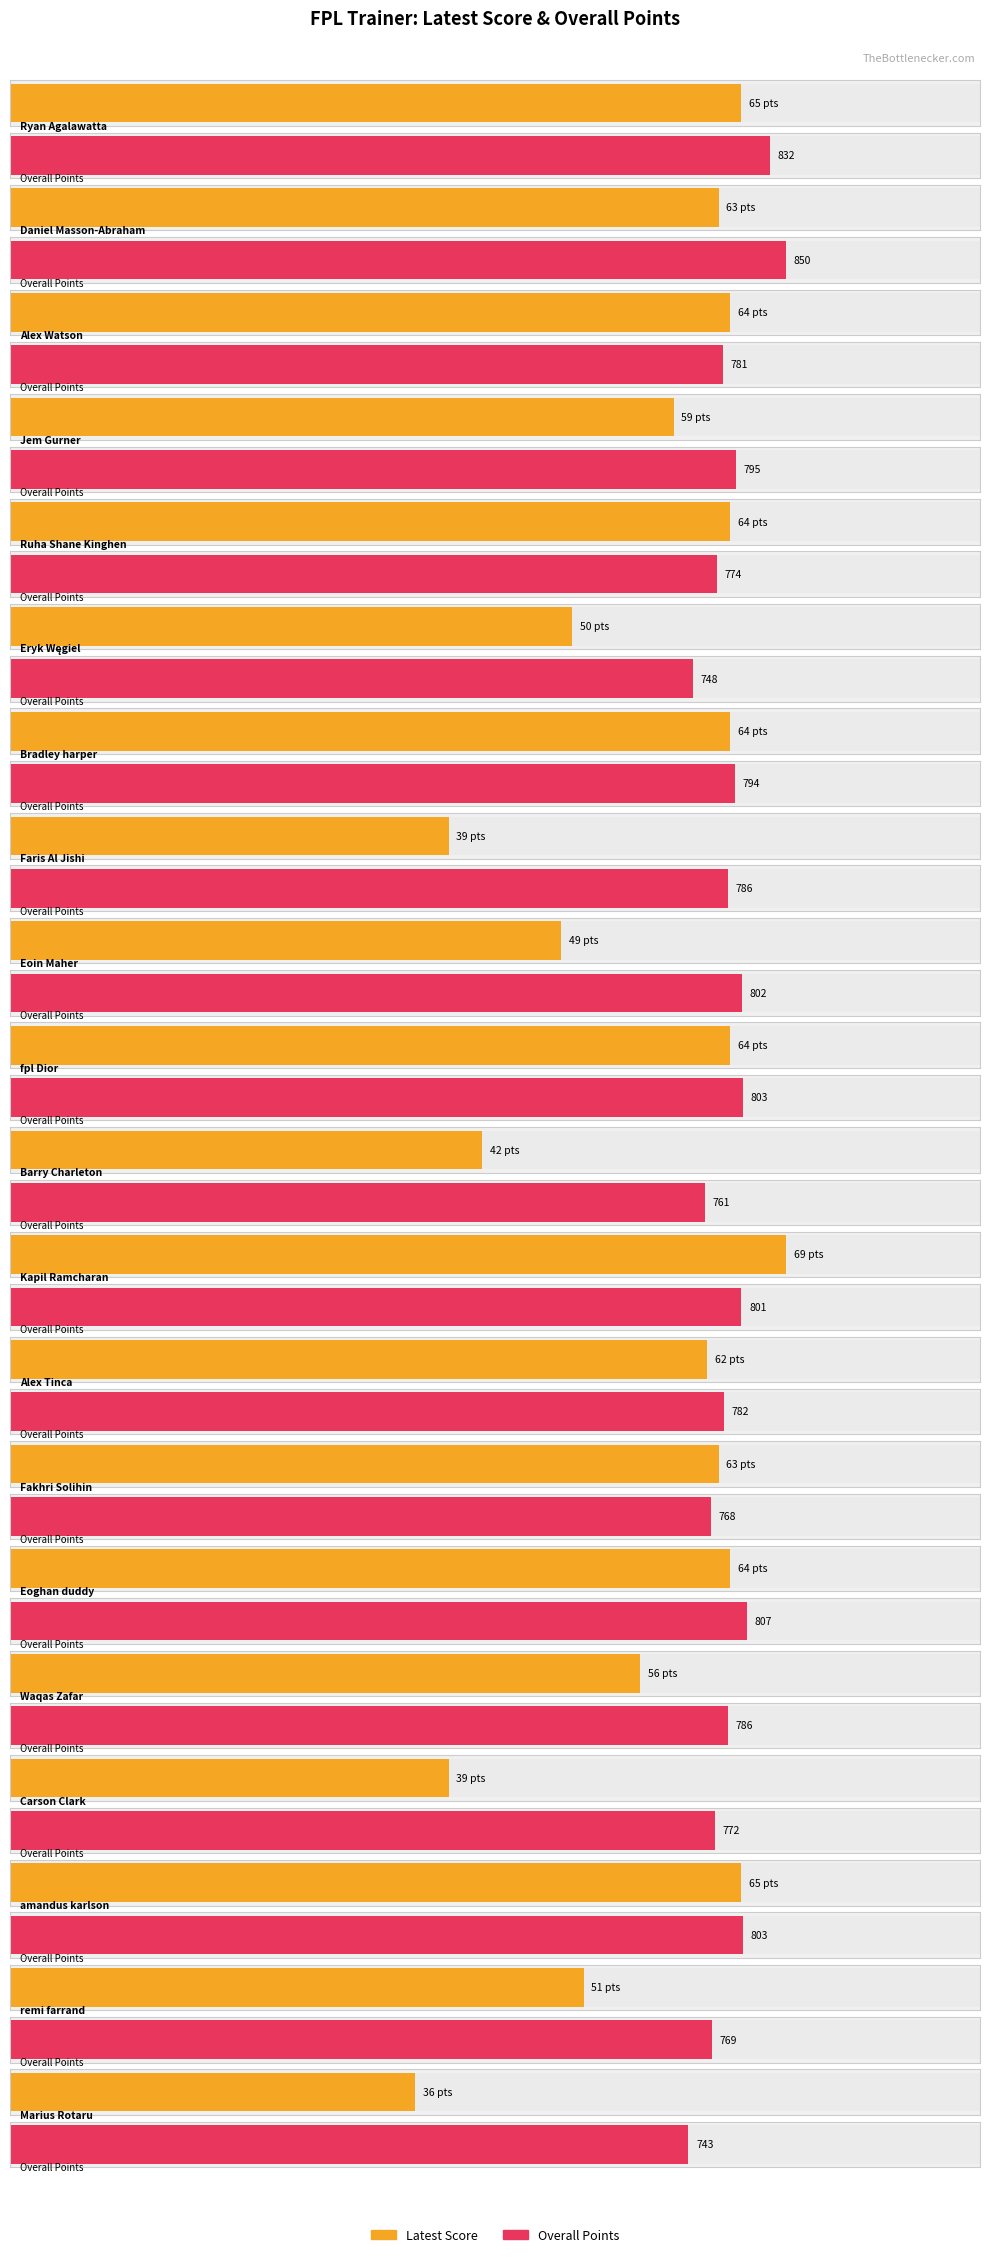

At which label is Latest Score closest to 52?

remi farrand